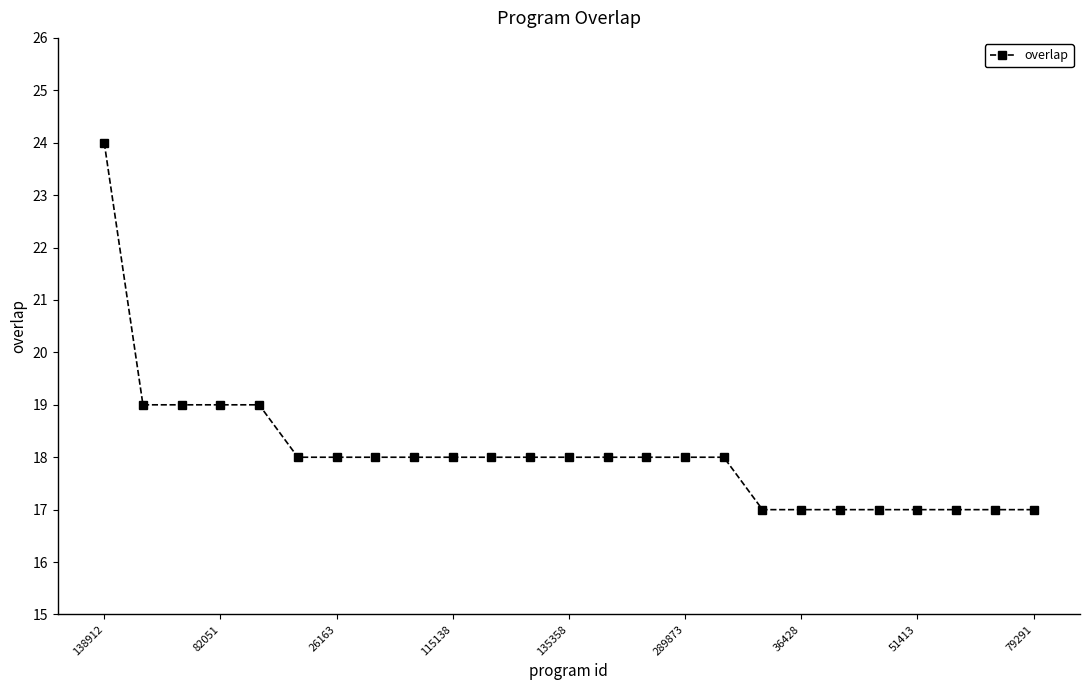

What is the value of the 5th point from the left?

19